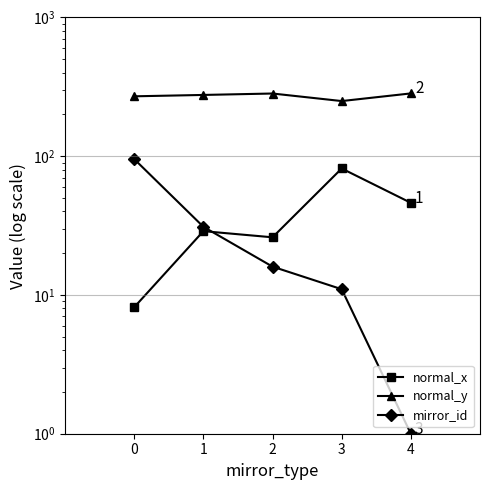

Does the chart display data point markers on the line(s)?

Yes